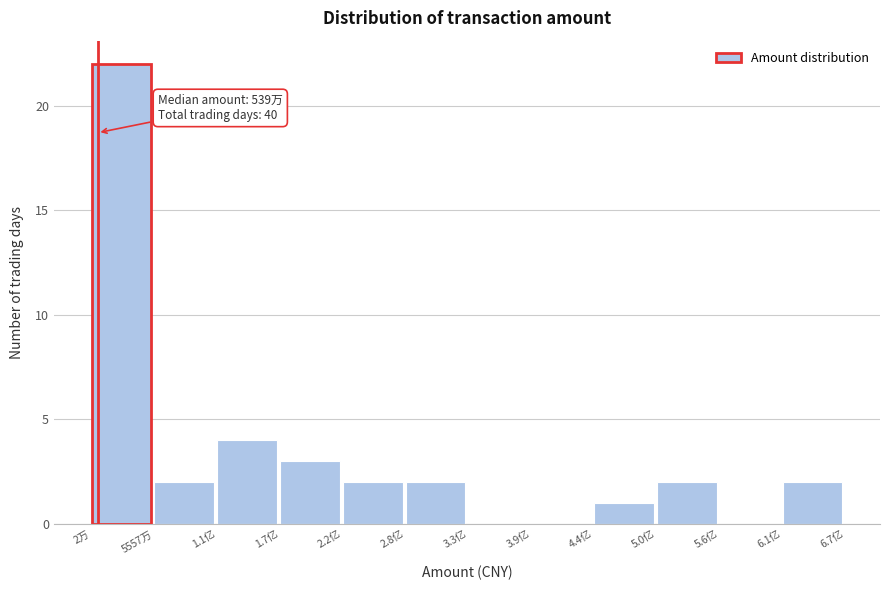

Reading left to right, transcribe all the data shown in this chart.

2万=22	5557万=2	1.1亿=4	1.7亿=3	2.2亿=2	2.8亿=2	3.3亿=0	3.9亿=0	4.4亿=1	5.0亿=2	5.6亿=0	6.1亿=2